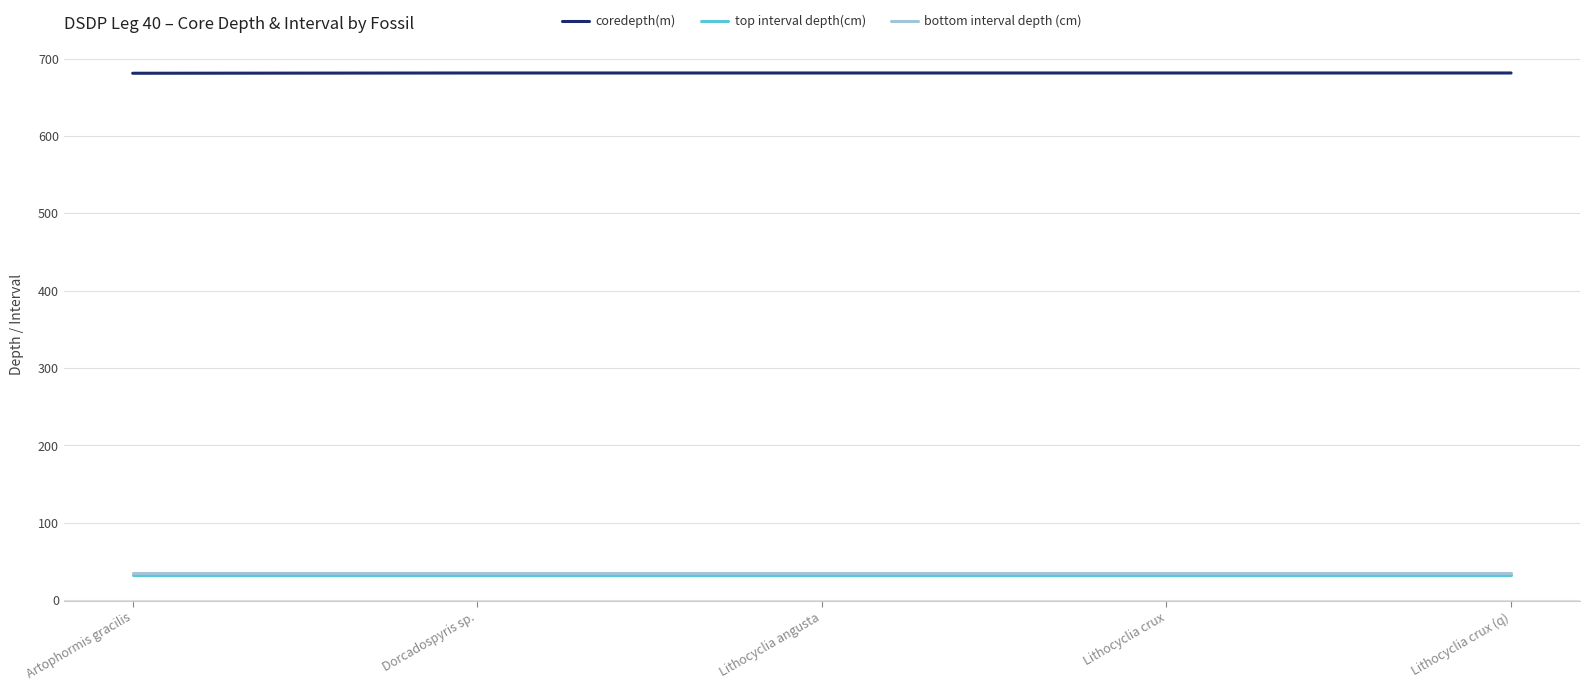

What is the spread (max minus min) of values at Dorcadospyris sp.?

649.3